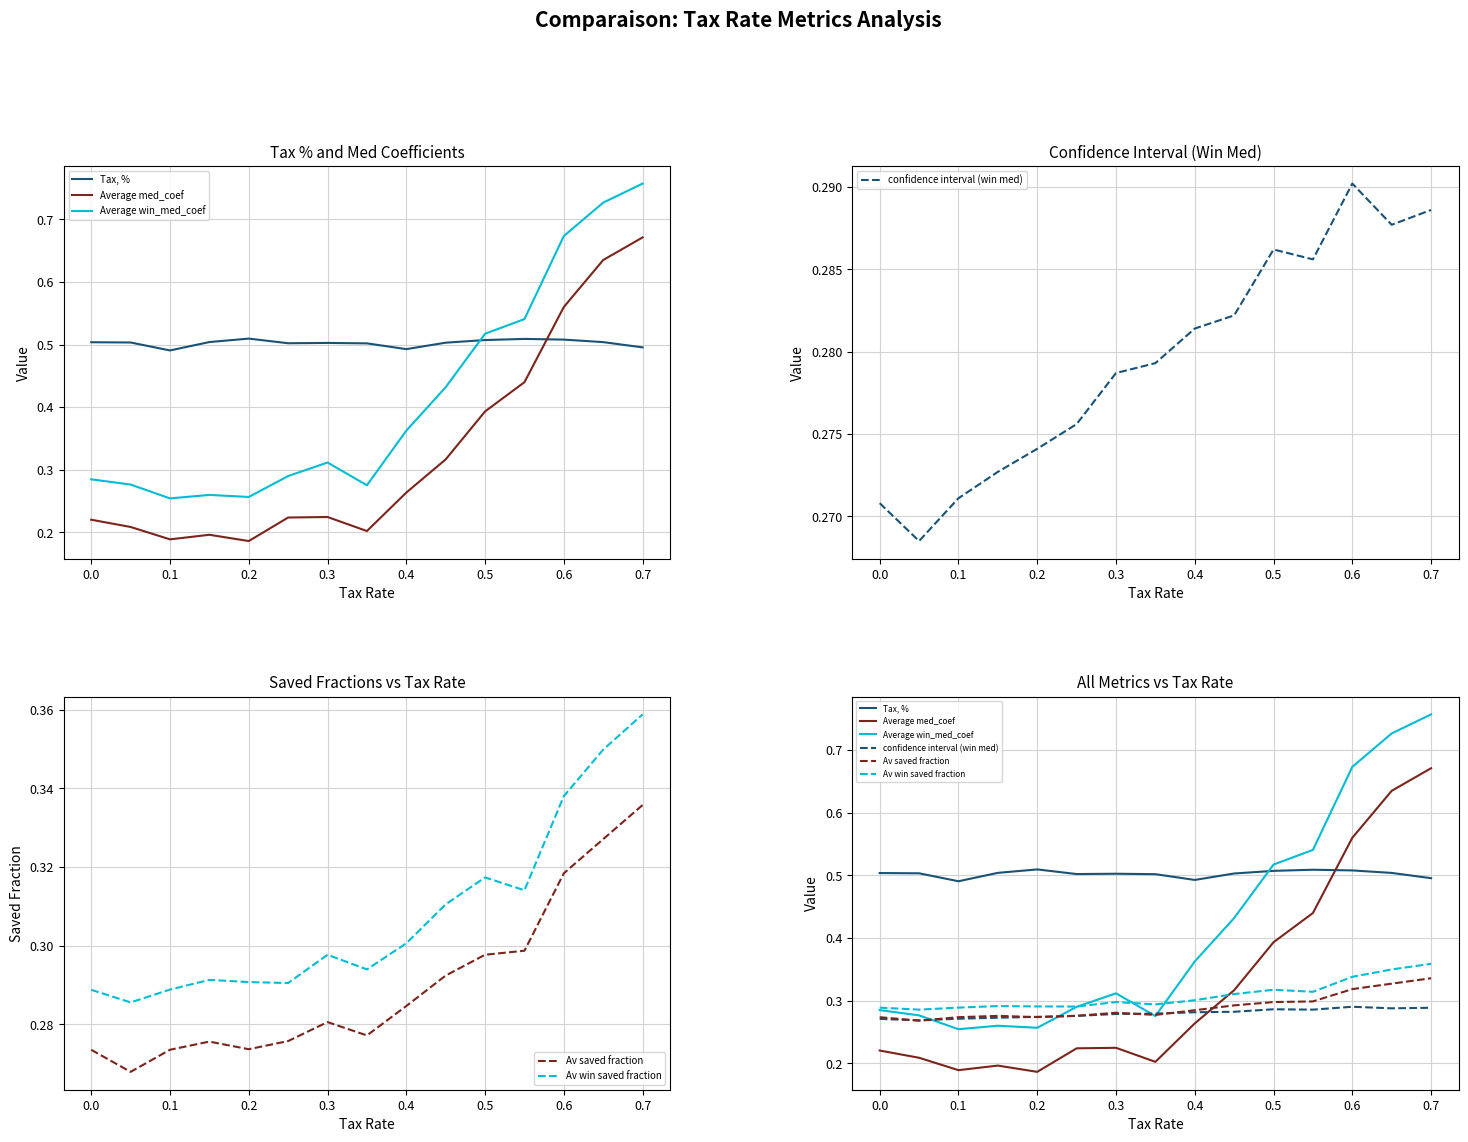

Which series has the largest total across all categories?

Tax, %